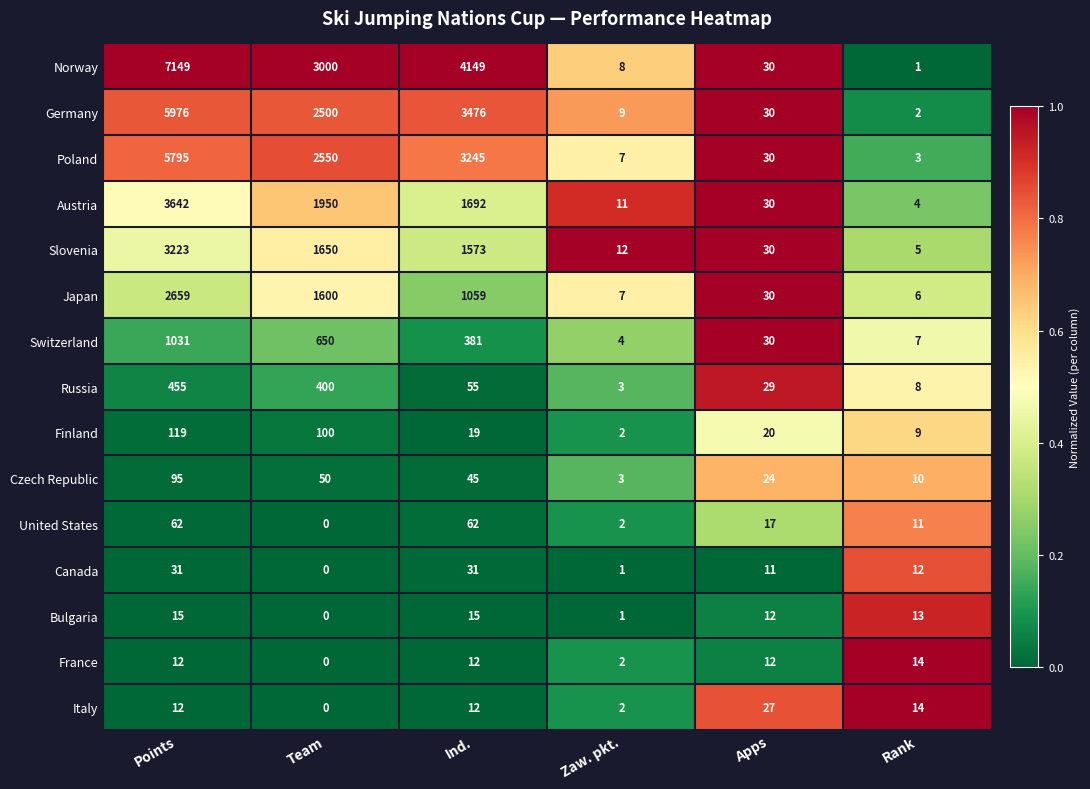

At which category is the sum across all series the highest?

Points